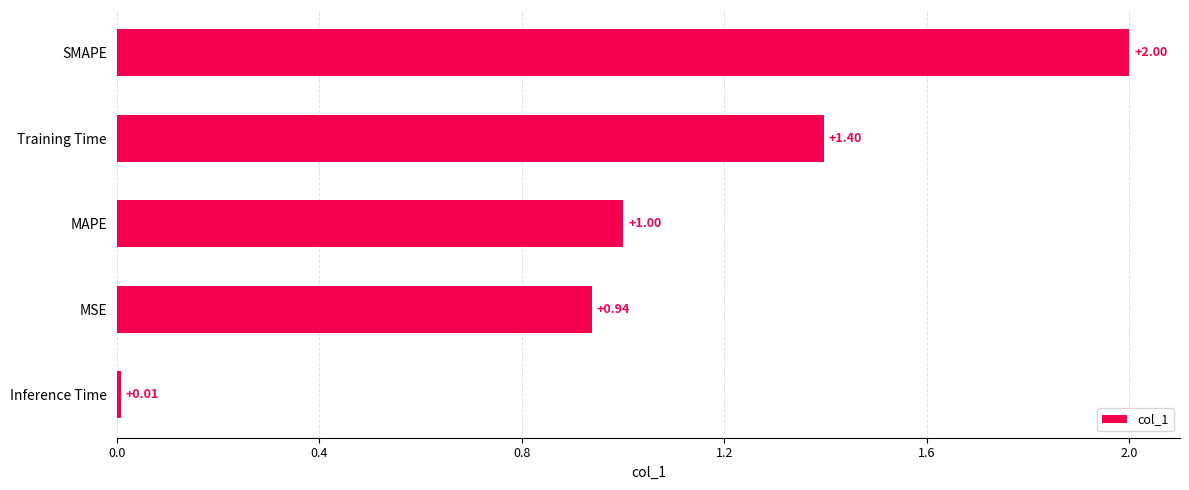

What is the change in value from MAPE to SMAPE?

+1.0